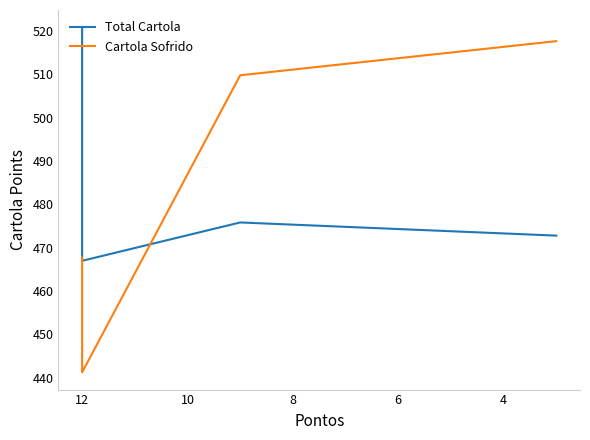

How many values in the Total Cartola series are below 475?

2